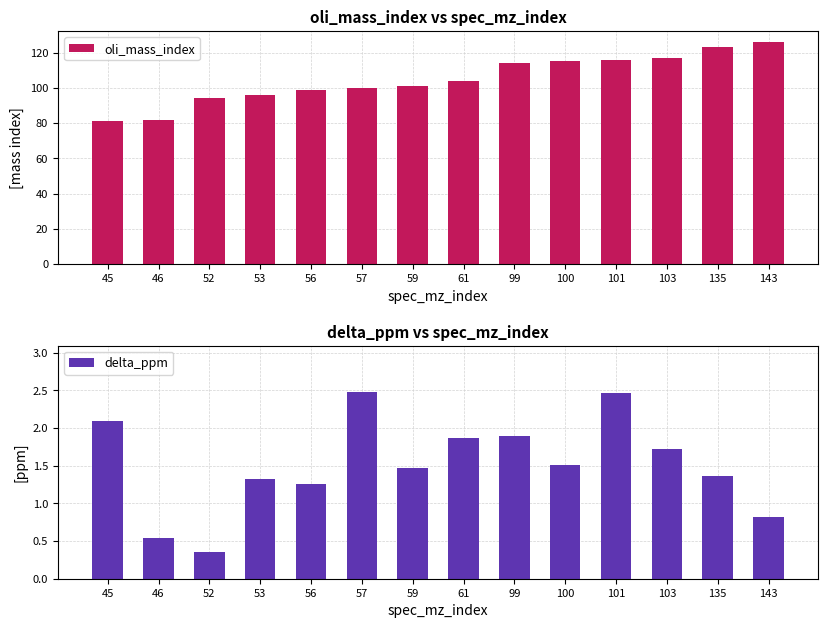

Where is oli_mass_index nearest to the value 103?

61